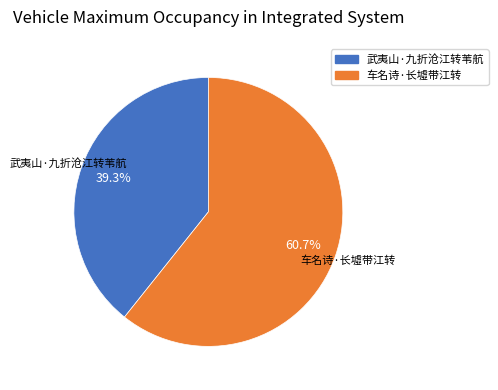

What is the total percentage of 武夷山·九折沧江转苇航 and 车名诗·长墟带江转?

100.0%